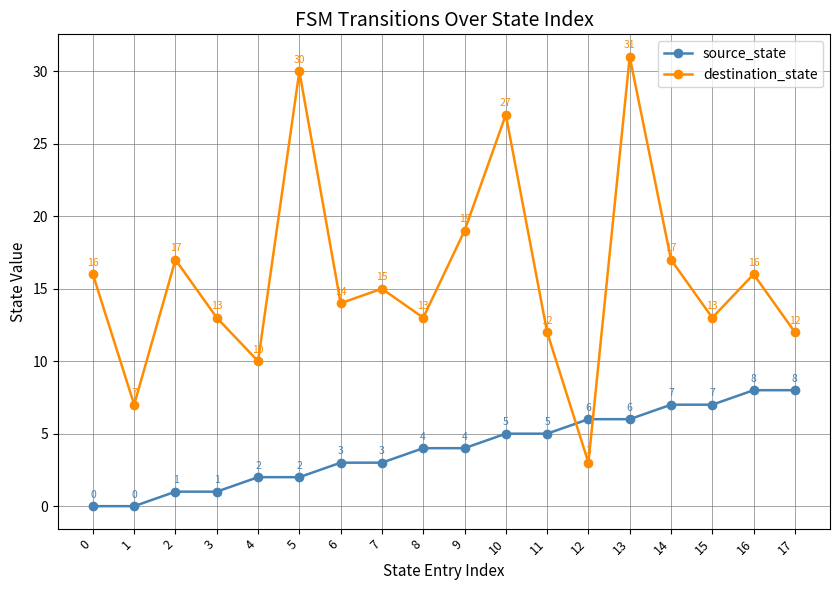

Where is the first local minimum for destination_state?

1